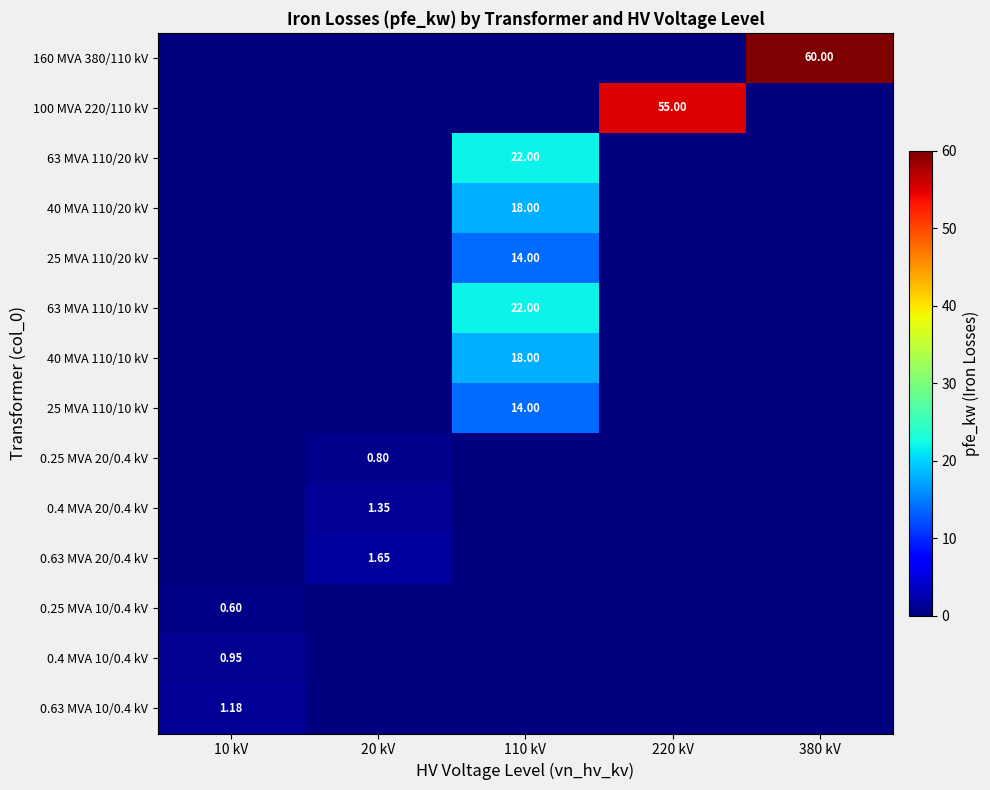

What is the difference between the maximum and minimum values in the 0.63 MVA 10/0.4 kV series?

1.2